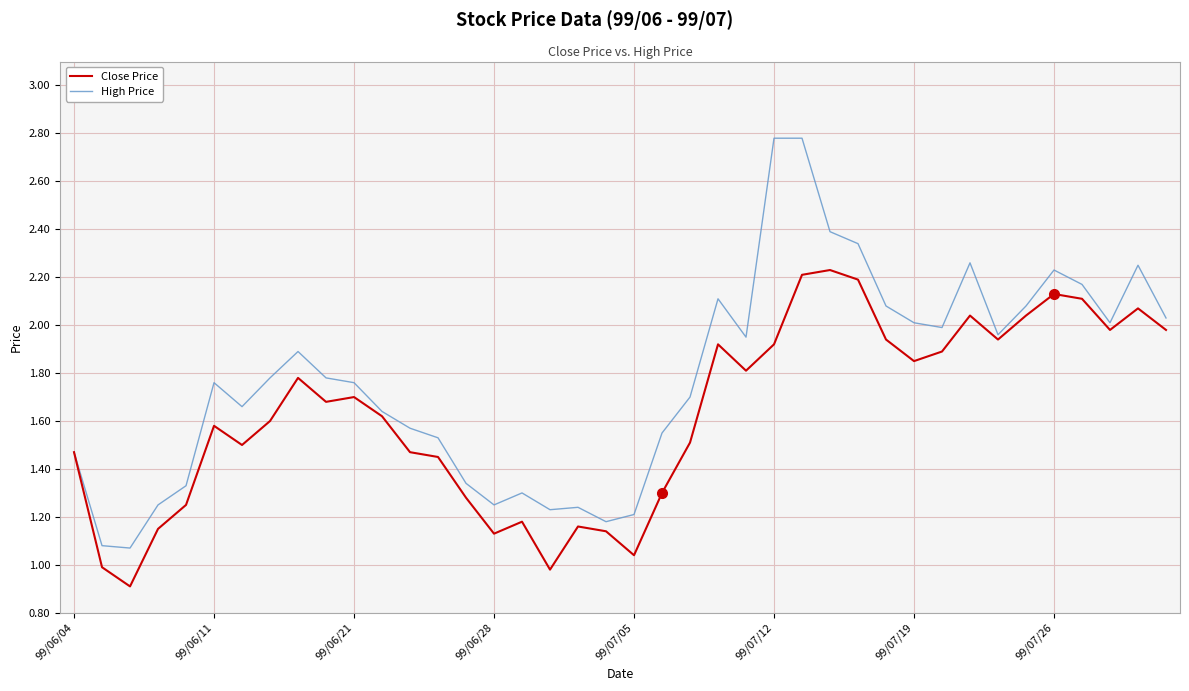

In Close Price, how many points are lower than both neighbors (excluding endpoints)?

10